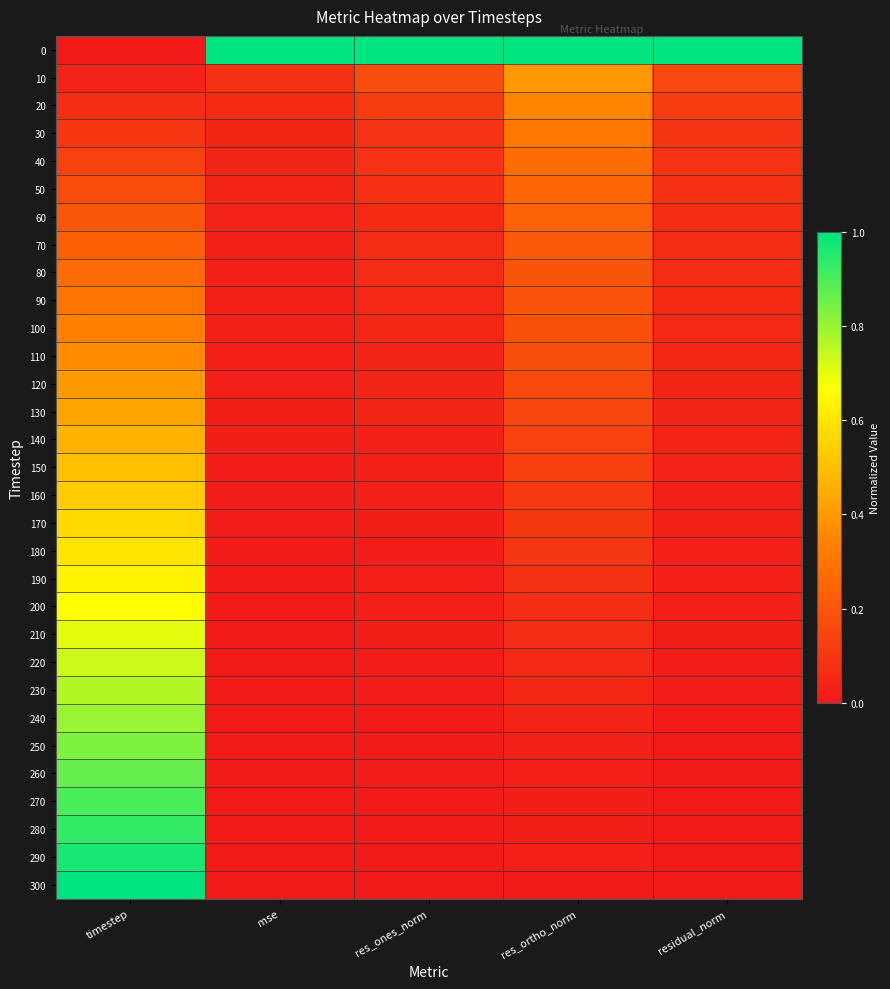

Rank the series by their maximum value, from lowest to highest.

70, 60, 50, 80, 40, 90, 30, 100, 20, 110, 10, 120, 130, 140, 150, 160, 170, 180, 190, 200, 210, 220, 230, 240, 250, 260, 270, 280, 290, 0, 300